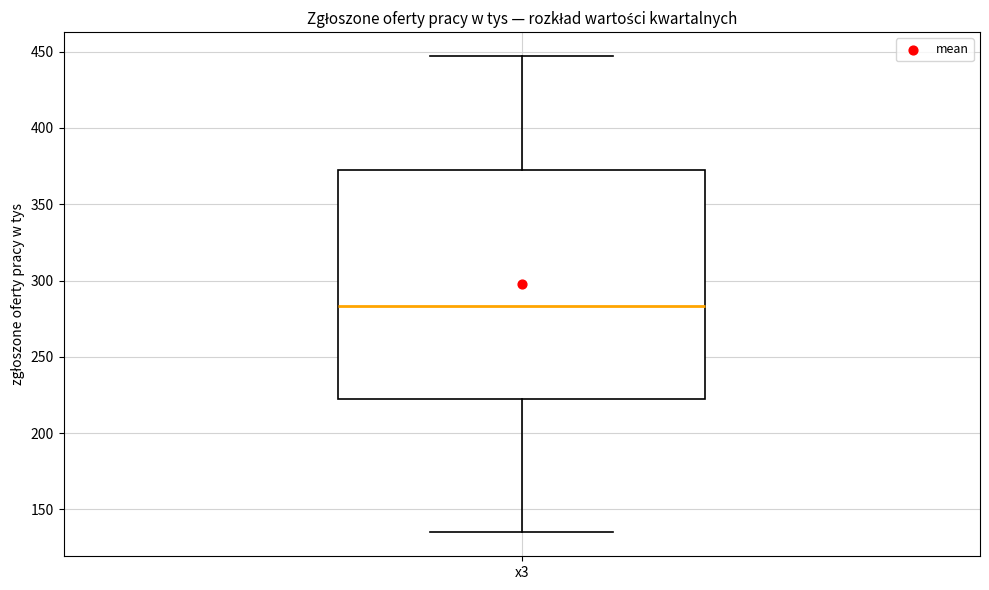

Read this box plot against the y-axis: the position of the median line, the range covered by the box, and the ends of both whiskers. The values are not printed on the chart, so give them approximately, as read against the axis.

median 285, box 220 to 375, whiskers 135 to 445